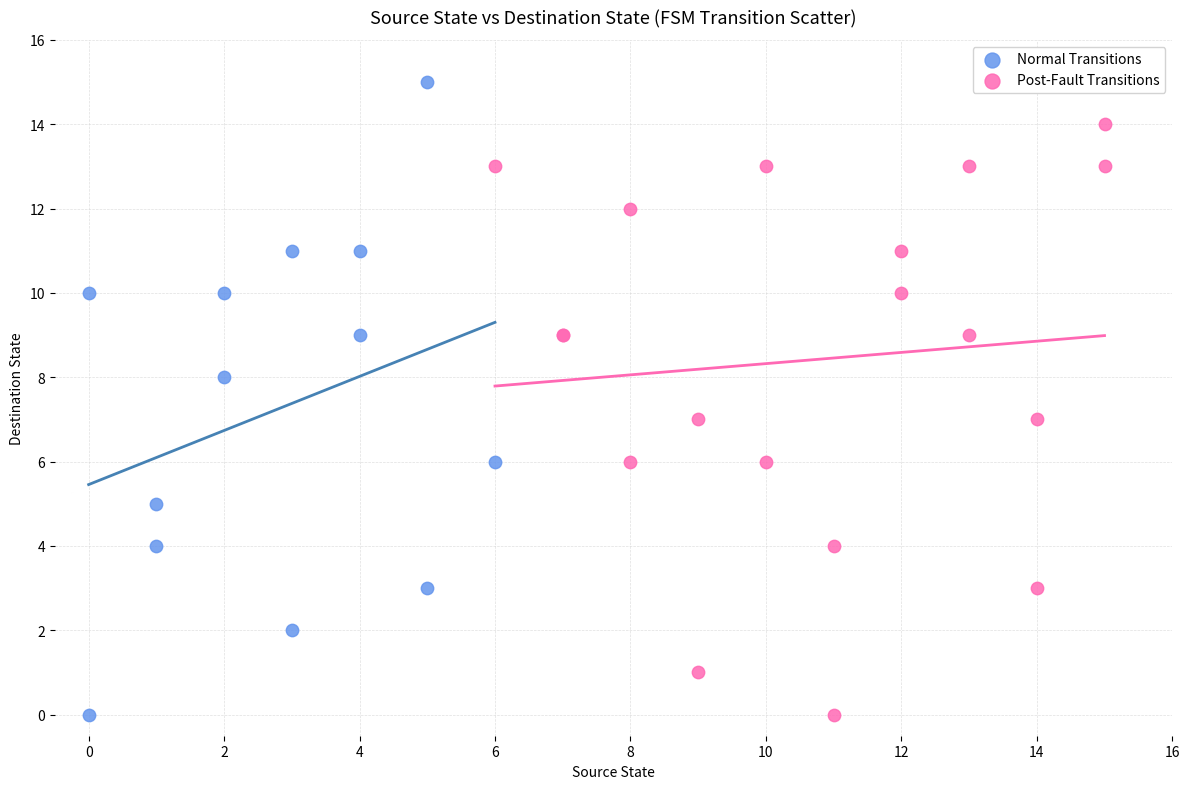

Which series contains the highest Y value?

Normal Transitions